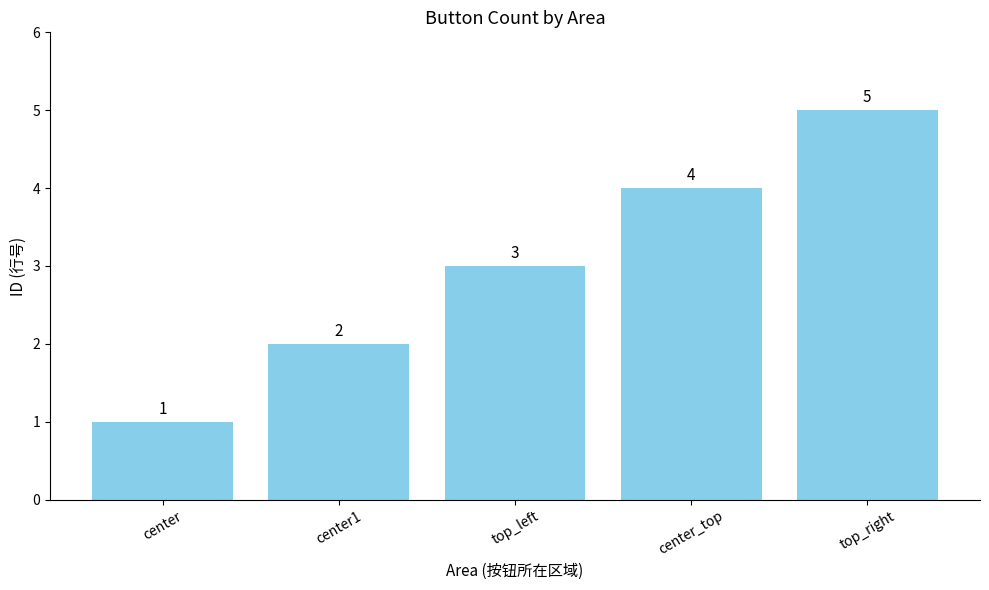

Which category has the lowest value across all series?

center